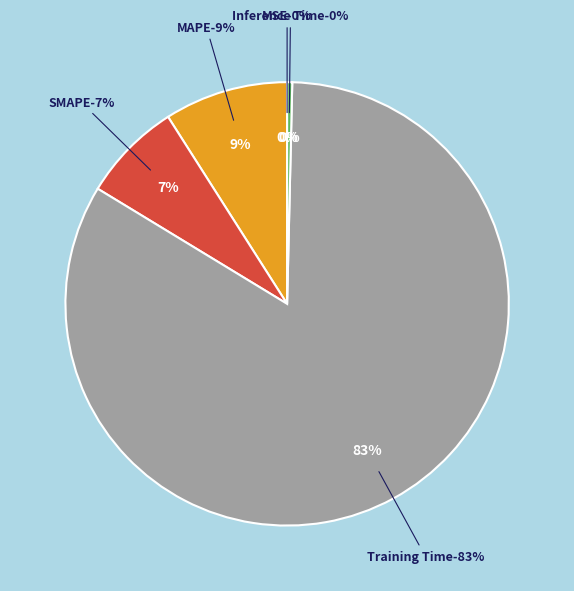

True or false: Training Time accounts for 76% of the total.

False